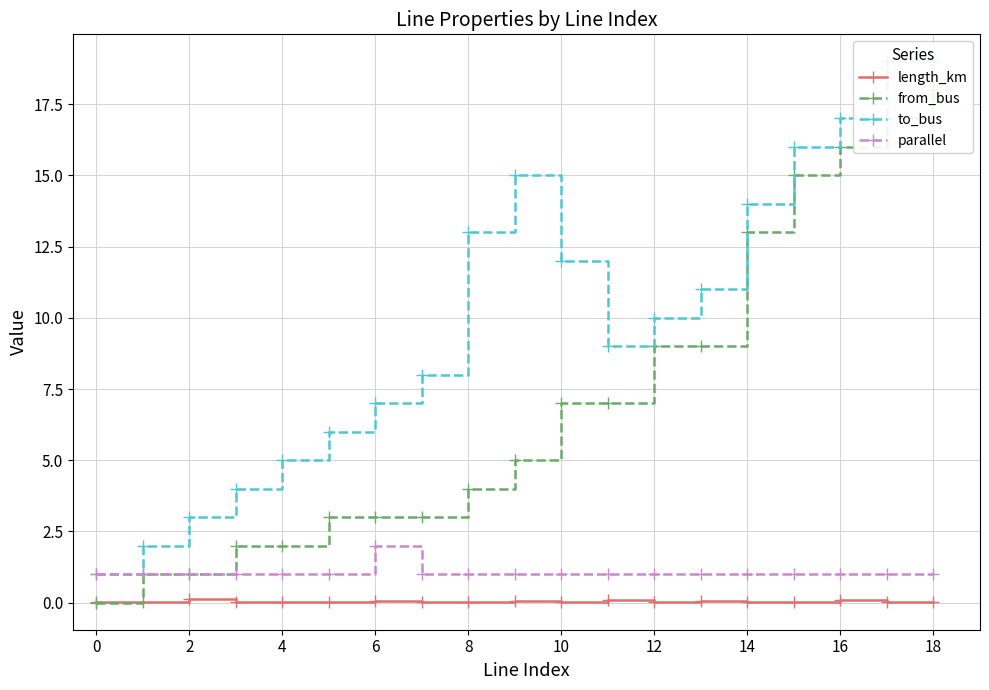

How many interior local valleys does the length_km series have?

7